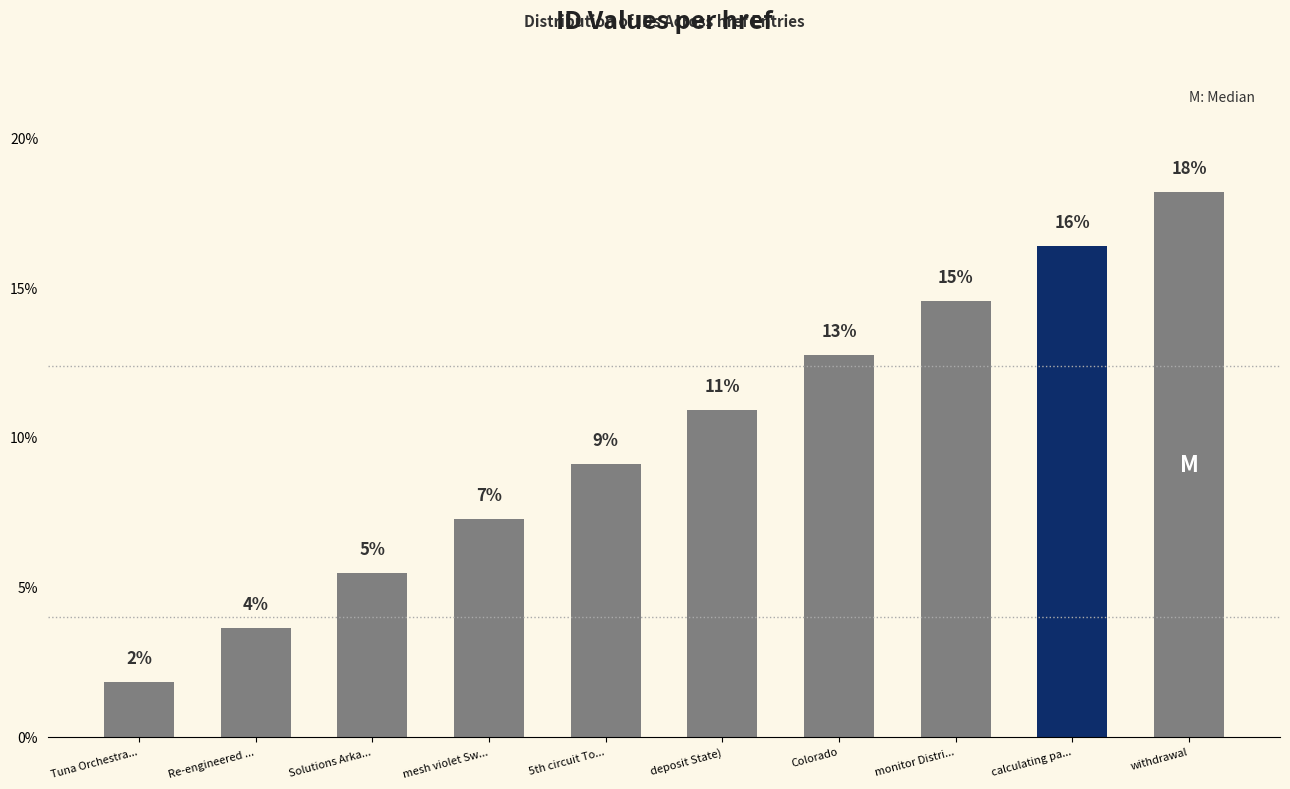

How many bars are there in total?

10